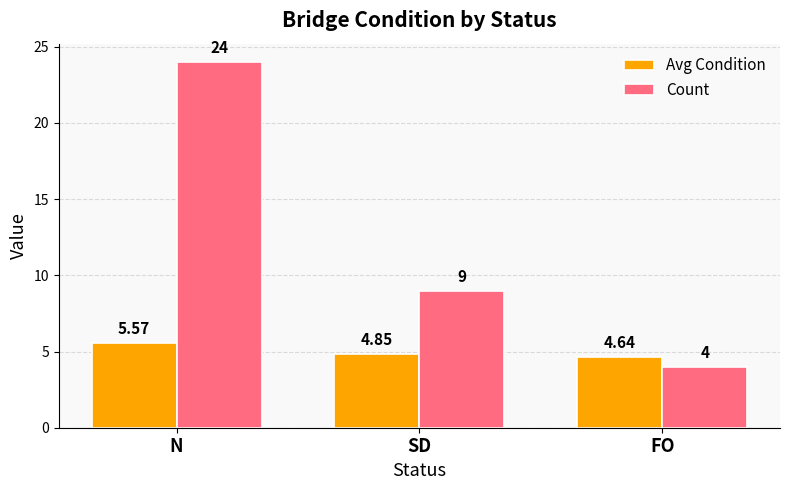

At how many categories does at least one series exceed 11?

1